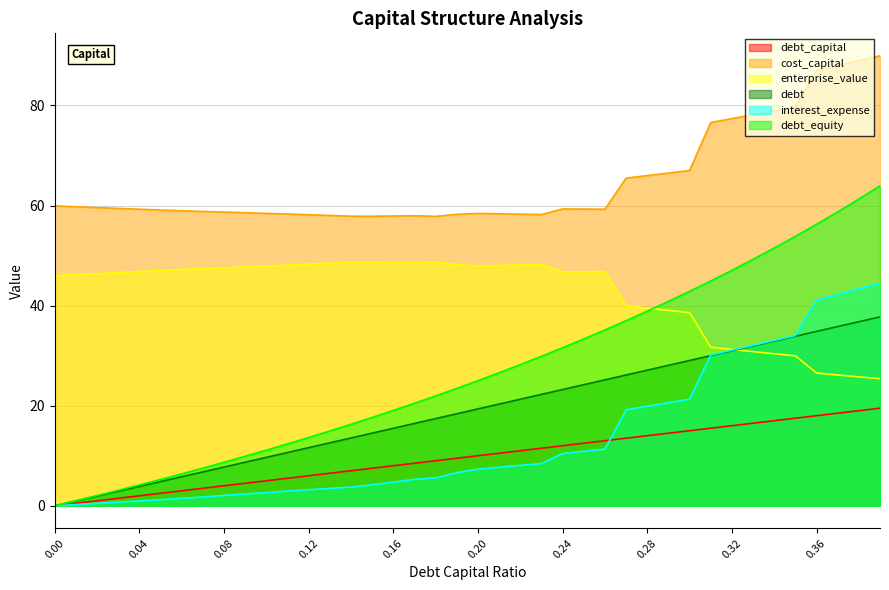

True or false: cost_capital has a value of 79.7 at 11.

False